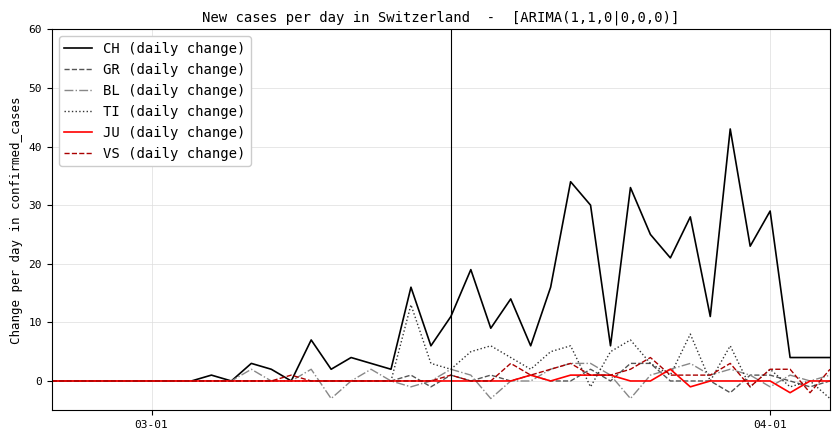

Reading left to right, what are all the values shown in this chart?

CH (daily change): 0	0	0	0	0	0	0	0	1	0	3	2	0	7	2	4	3	2	16	6	11	19	9	14	6	16	34	30	6	33	25	21	28	11	43	23	29	4	4	4
GR (daily change): 0	0	0	0	0	0	0	0	0	0	0	0	0	0	0	0	0	0	1	-1	1	0	1	0	1	0	0	2	0	3	3	0	0	0	-2	1	1	0	-1	0
BL (daily change): 0	0	0	0	0	0	0	0	0	0	2	0	0	2	-3	0	2	0	-1	0	2	1	-3	0	0	2	3	3	1	-3	1	2	3	1	2	1	-1	1	0	1
TI (daily change): 0	0	0	0	0	0	0	0	0	0	0	0	0	0	0	0	0	0	13	3	2	5	6	4	2	5	6	-1	5	7	3	1	8	0	6	-1	2	-1	0	-3
JU (daily change): 0	0	0	0	0	0	0	0	0	0	0	0	0	0	0	0	0	0	0	0	0	0	0	0	1	0	1	1	1	0	0	2	-1	0	0	0	0	-2	0	0
VS (daily change): 0	0	0	0	0	0	0	0	0	0	0	0	1	0	0	0	0	0	0	0	1	0	0	3	1	2	3	1	1	2	4	1	1	1	3	-1	2	2	-2	2